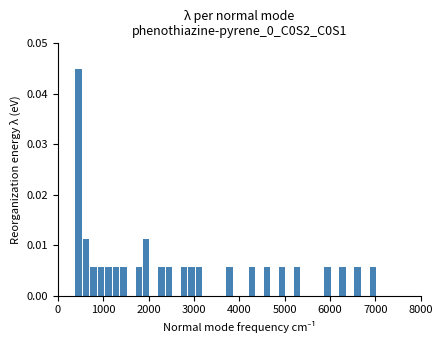

Read against the x-axis, roughly where is the centre of the tallest bar?

400